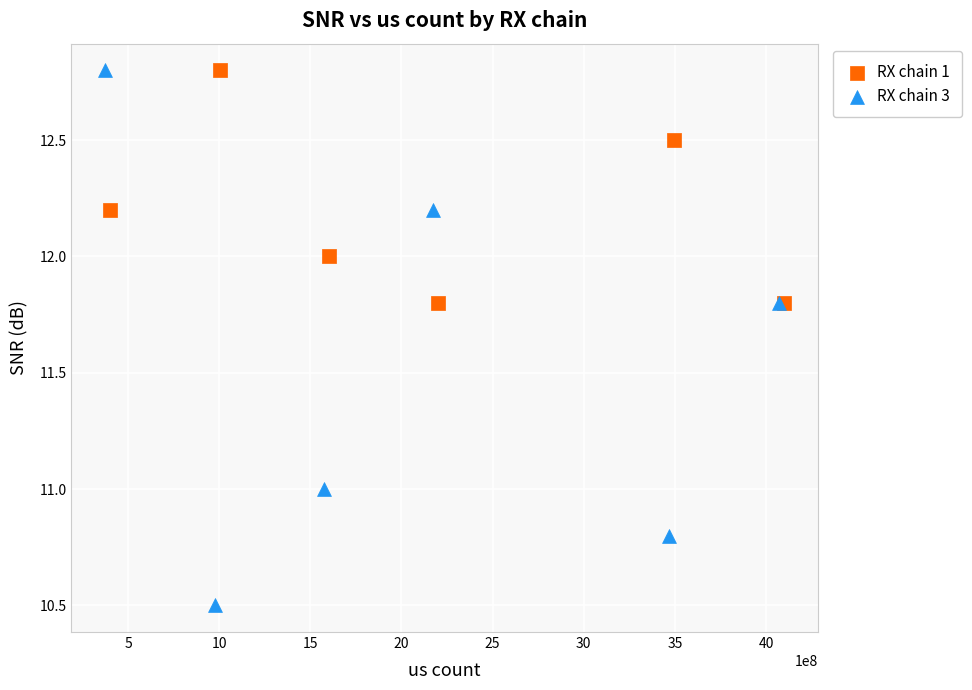

Which series contains the lowest Y value?

RX chain 3